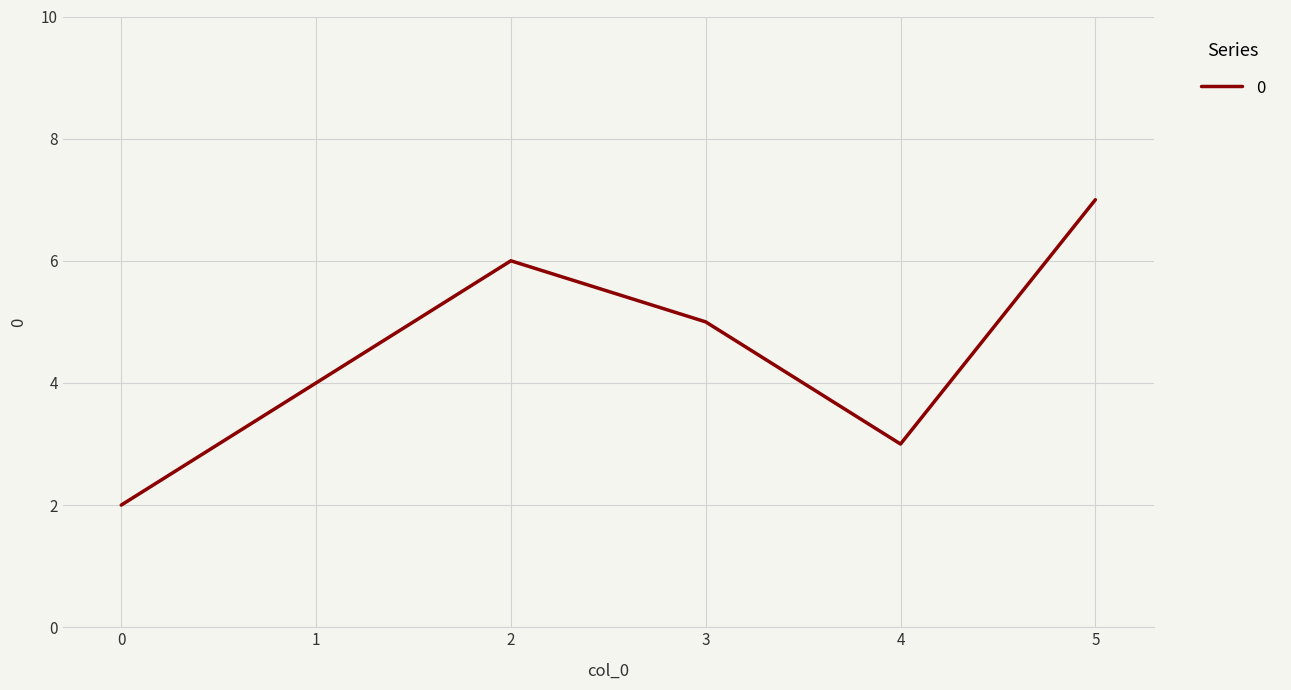

Count the number of data series in this chart.

1